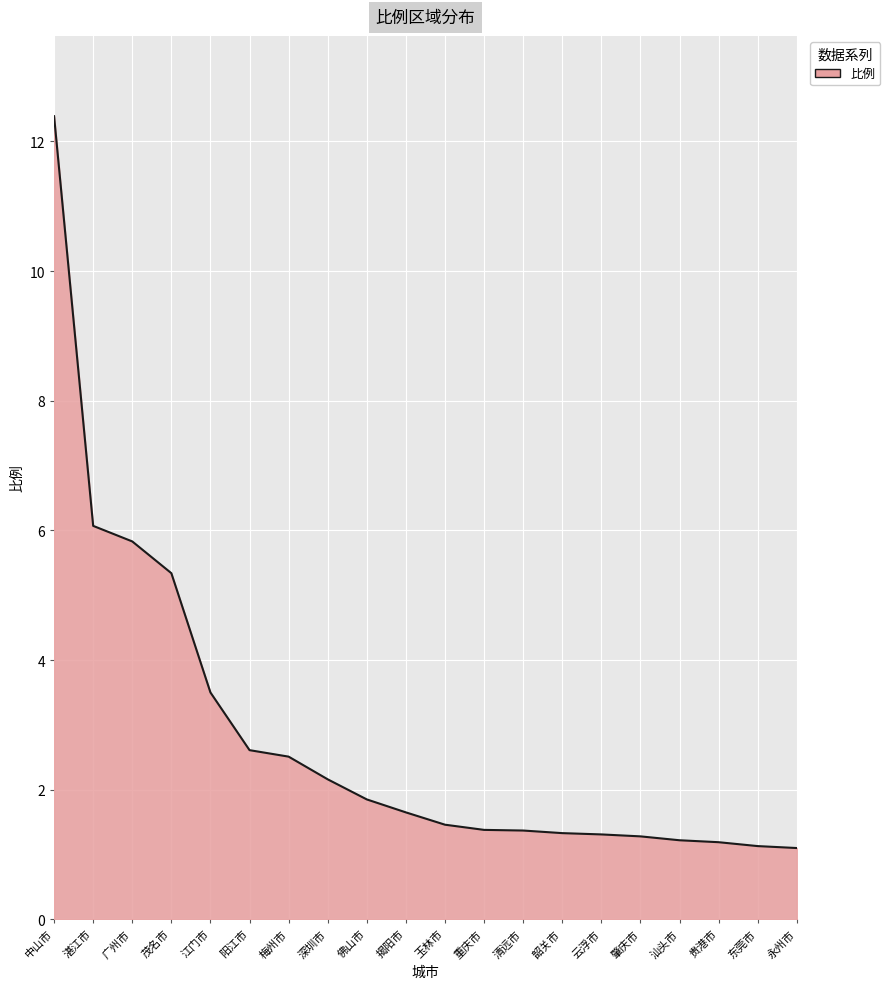

What is the change in value from 阳江市 to 佛山市?

-0.8